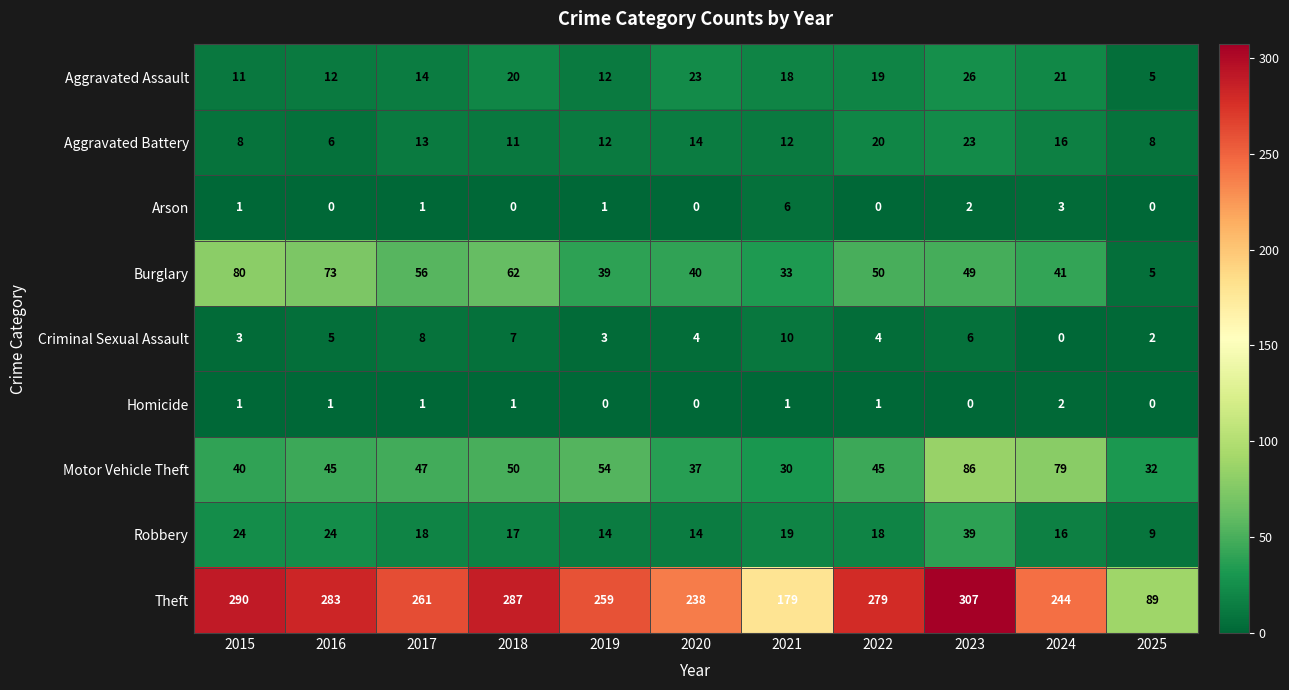

Count the number of data series in this chart.

9